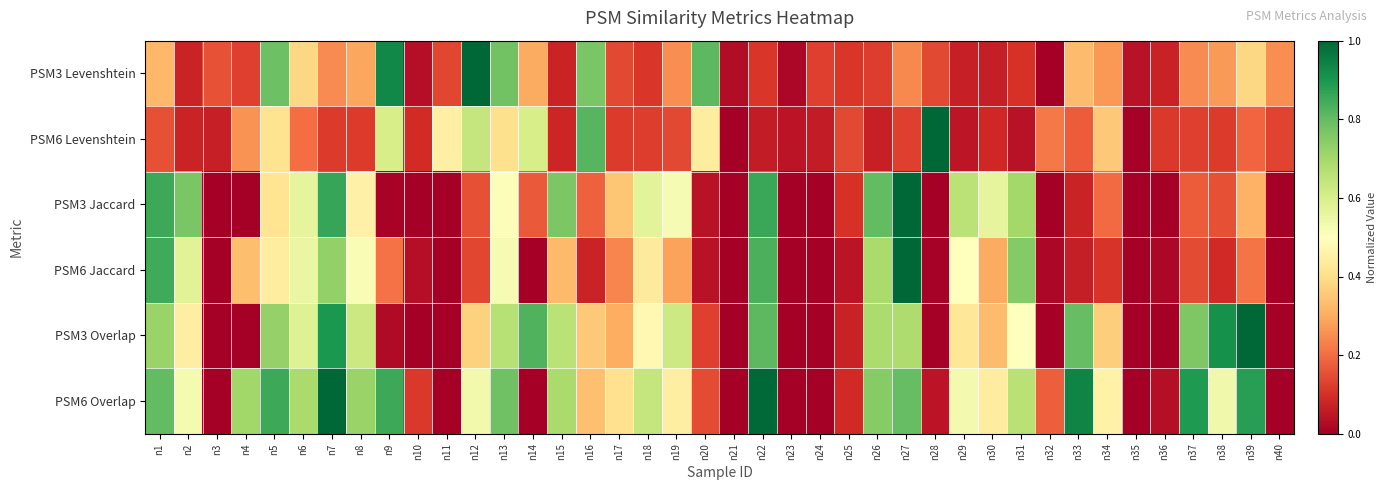

At how many categories does at least one series exceed 0?

40